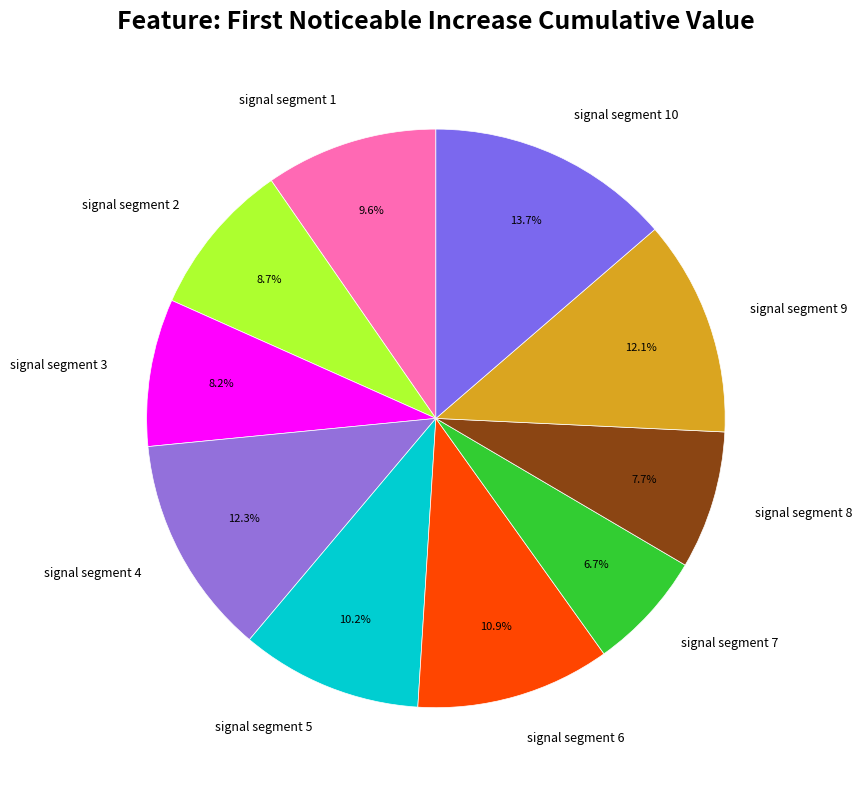

Count the number of slices in the pie.

10